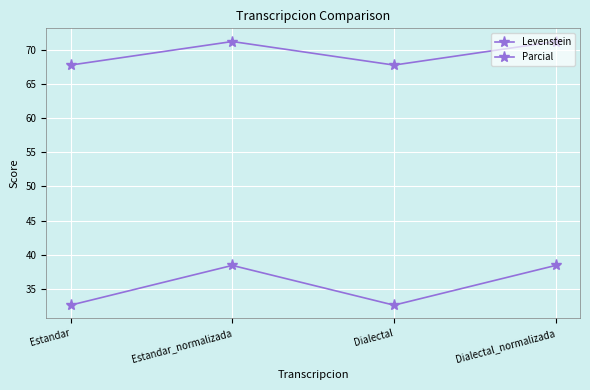

How many data points does each series have?

4